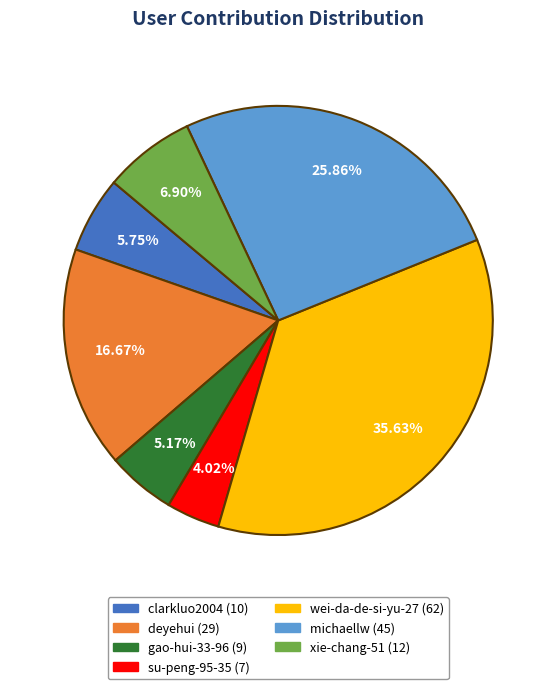

What percentage do wei-da-de-si-yu-27 and deyehui together represent?

52.3%